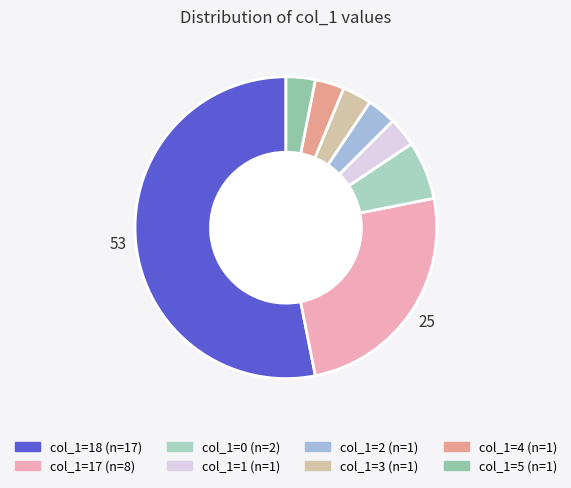

Count the number of slices in the pie.

8